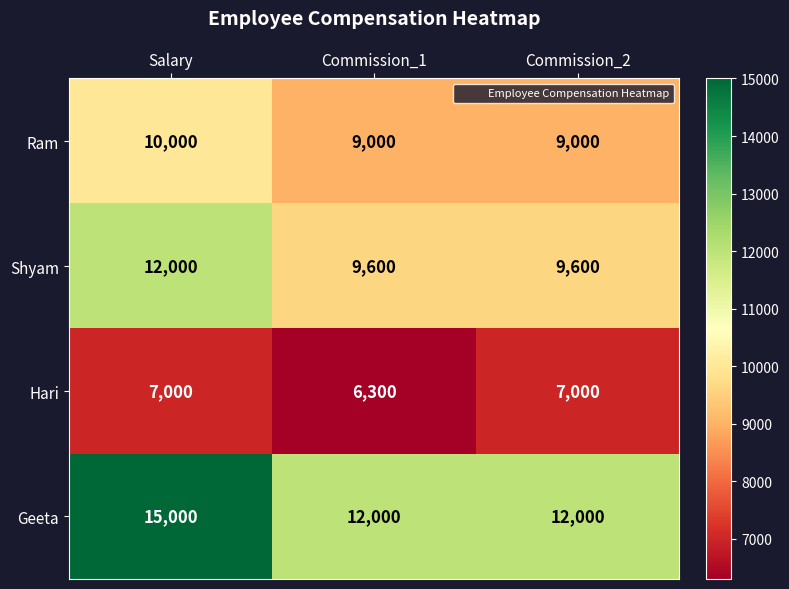

List the series in order of their overall mean, highest first.

Geeta, Shyam, Ram, Hari